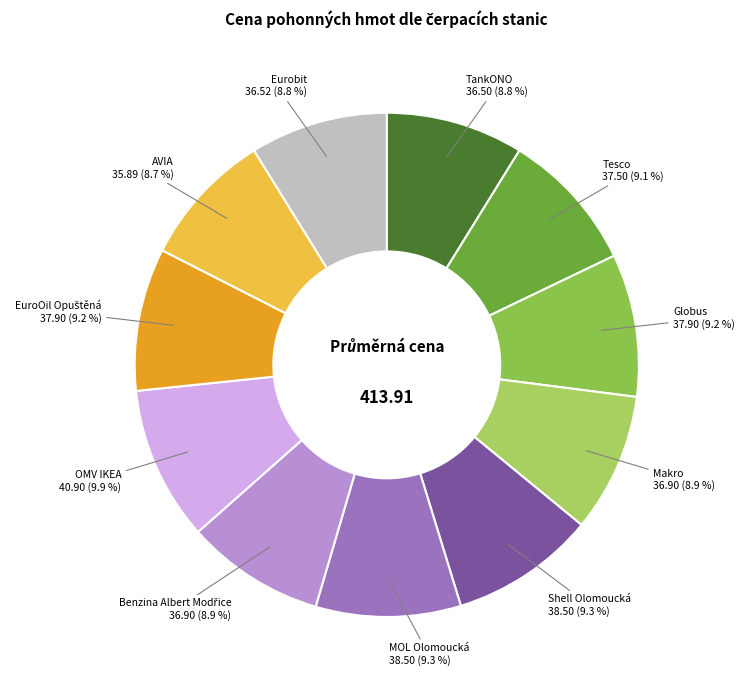

What percentage is NOT represented by Globus?

90.8%